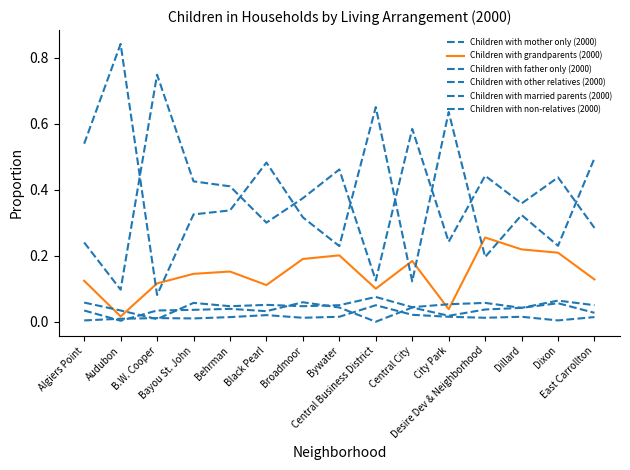

Does the chart display data point markers on the line(s)?

No